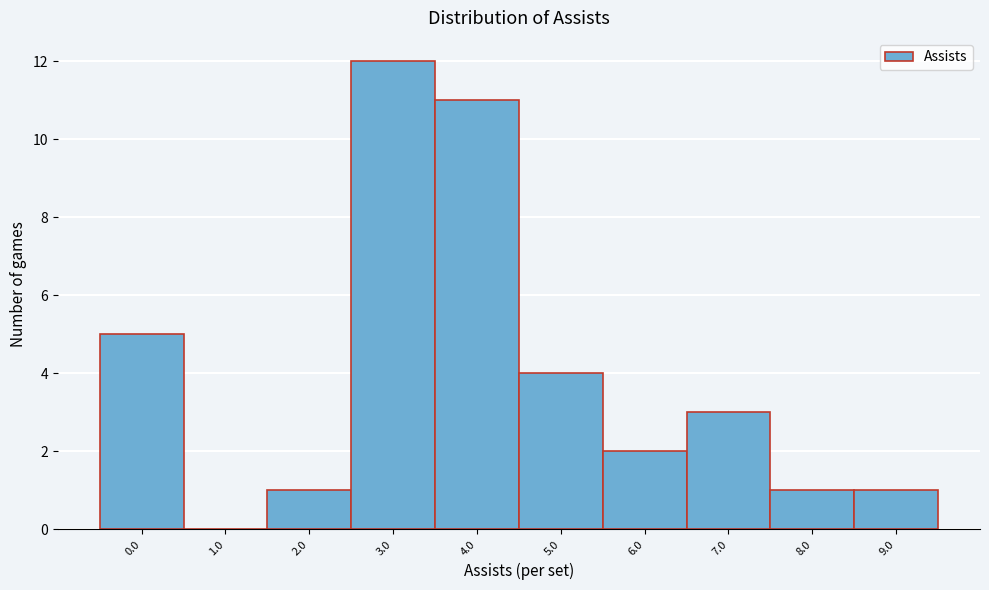

Reading right to left, what are all the values shown in this chart?

9.0=1	8.0=1	7.0=3	6.0=2	5.0=4	4.0=11	3.0=12	2.0=1	1.0=0	0.0=5